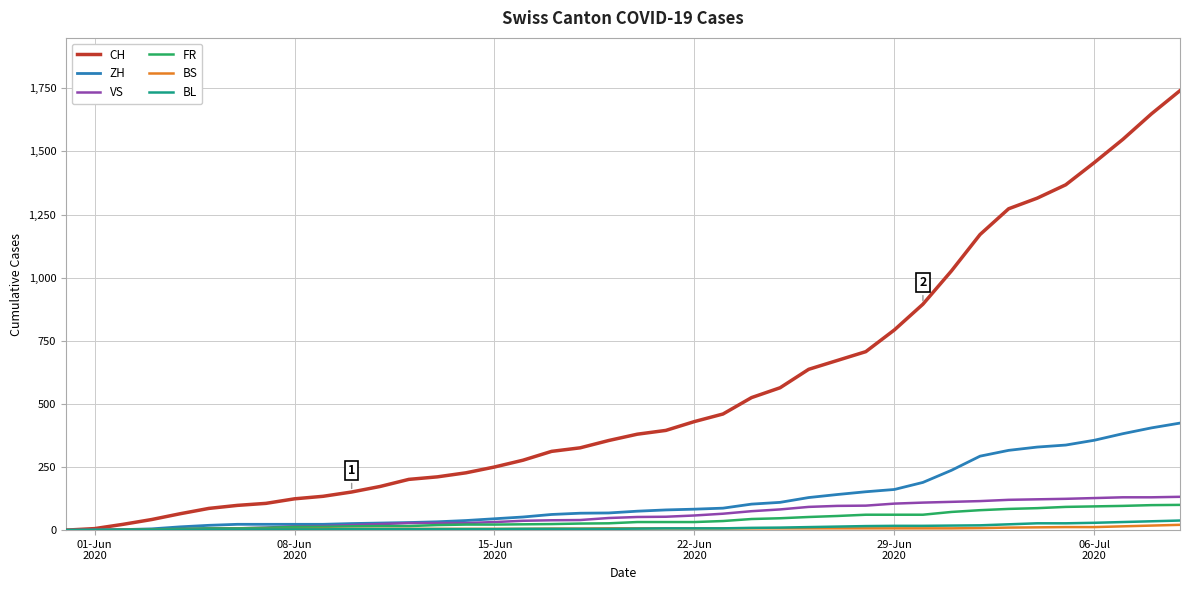

What are all the series names shown in the legend?

CH, ZH, VS, FR, BS, BL